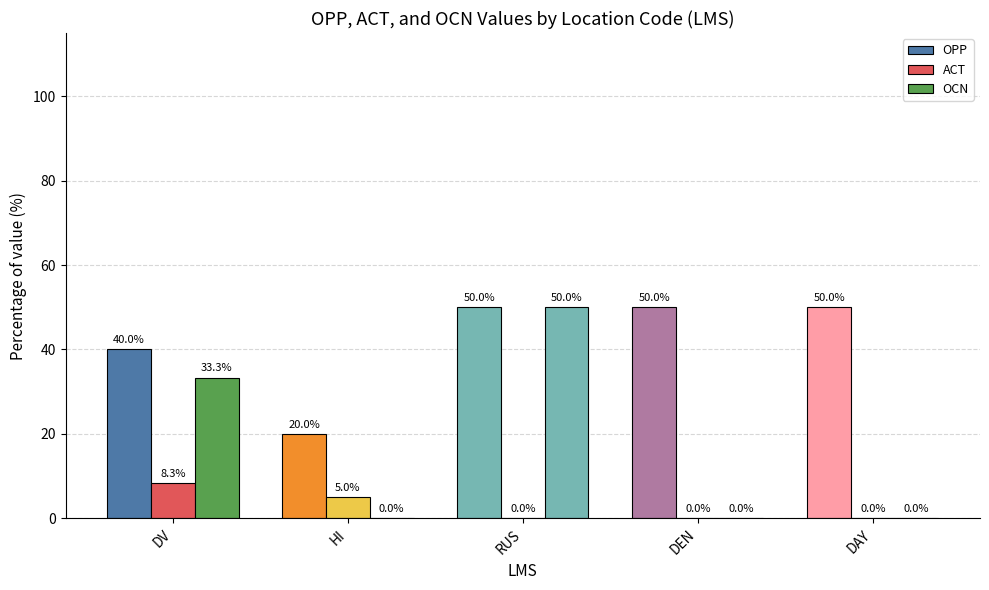

What is the average value of the ACT series?

2.7